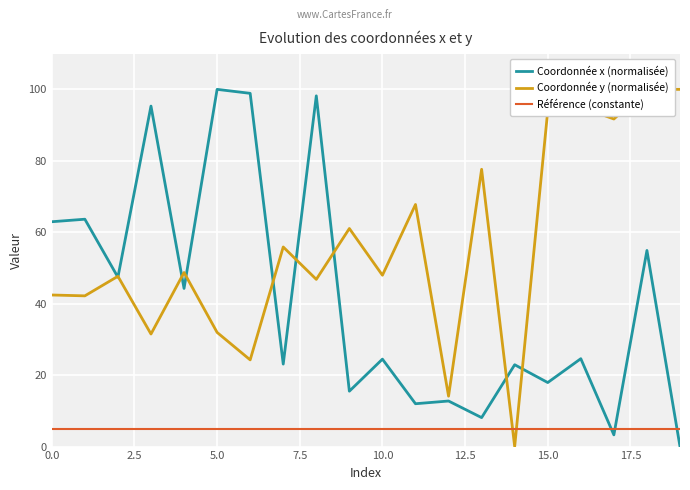

Rank the series by their average value, from highest to lowest.

Coordonnée y (normalisée), Coordonnée x (normalisée), Référence (constante)